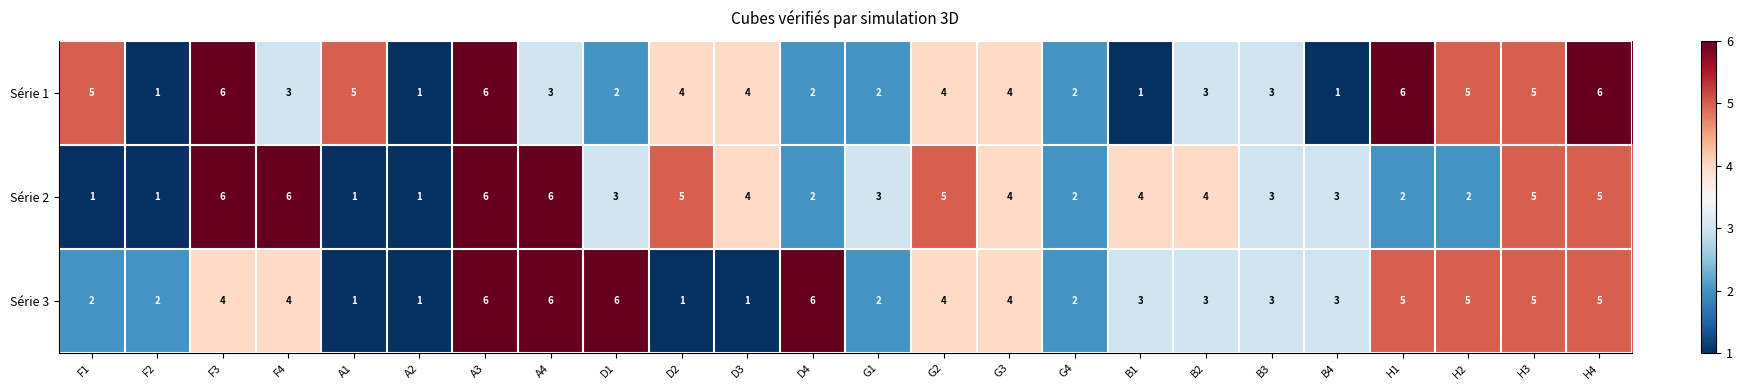

What is the approximate value of Série 3 at H3?

5